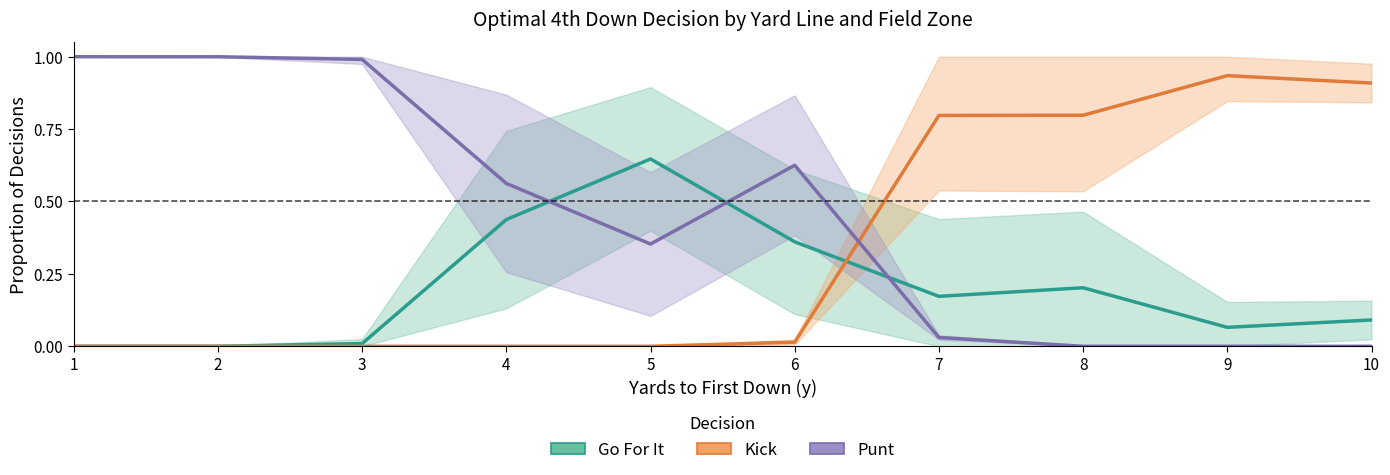

Rank the series by their average value, from highest to lowest.

Punt, Kick, Go For It